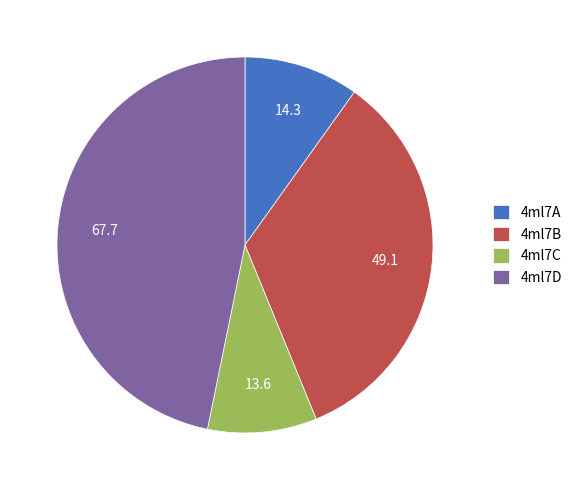

Is it true that 4ml7C is 9% of the pie?

True